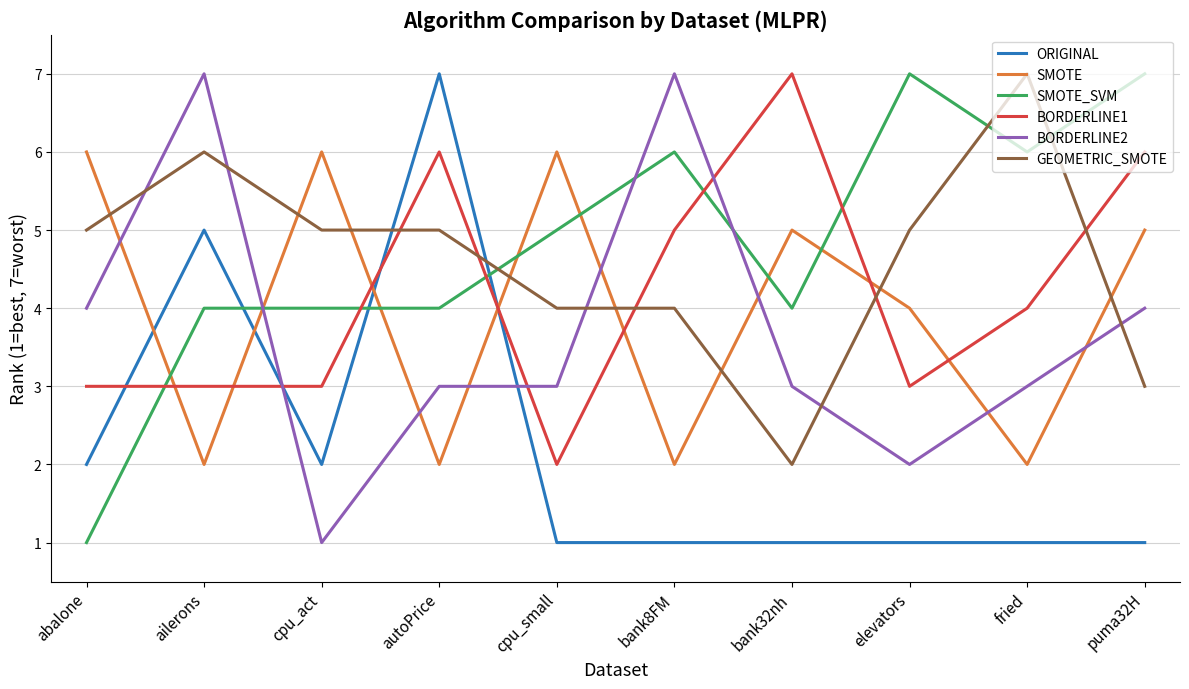

The SMOTE_SVM series shows 4 at autoPrice. True or false?

True